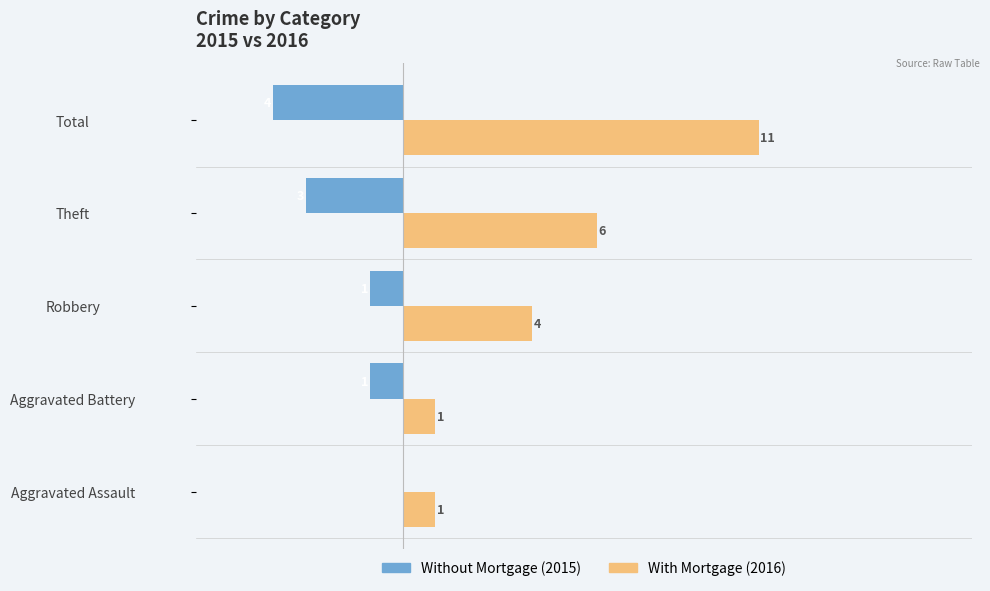

Which series has the largest total across all categories?

With Mortgage (2016)